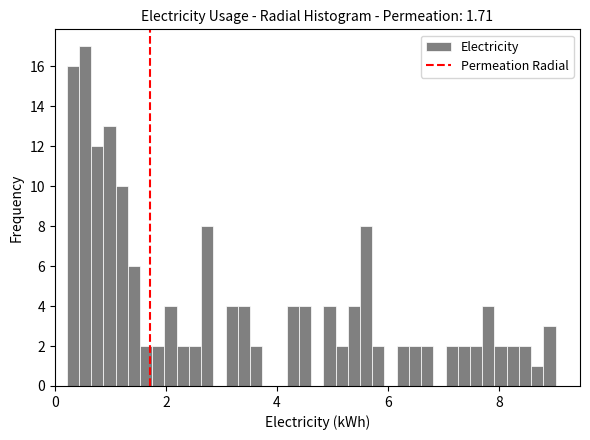

Around what value on the x-axis is the tallest bar? Give the approximate position of its centre, as read against the axis.

0.6